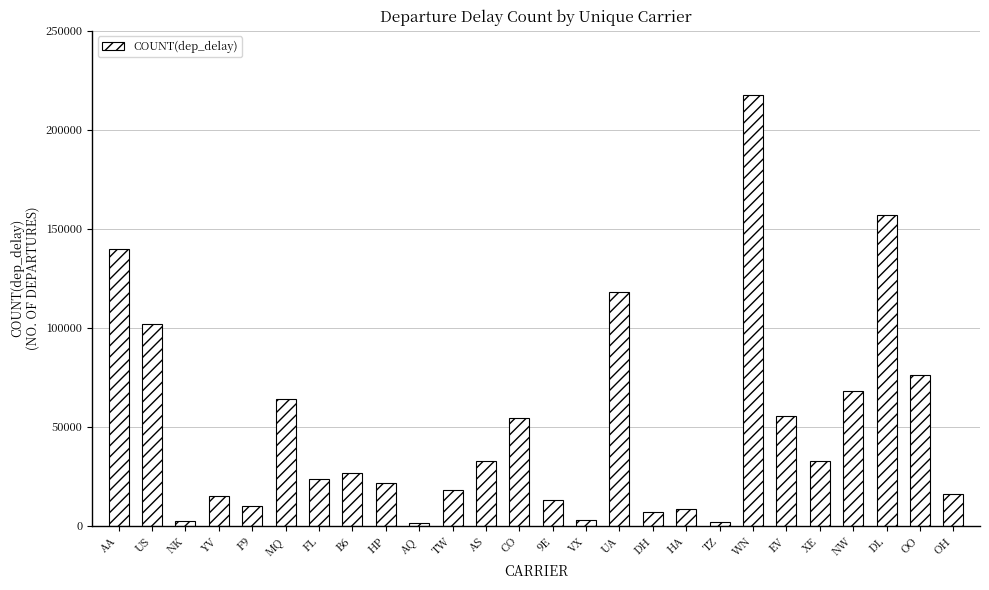

How many bars are there in total?

26